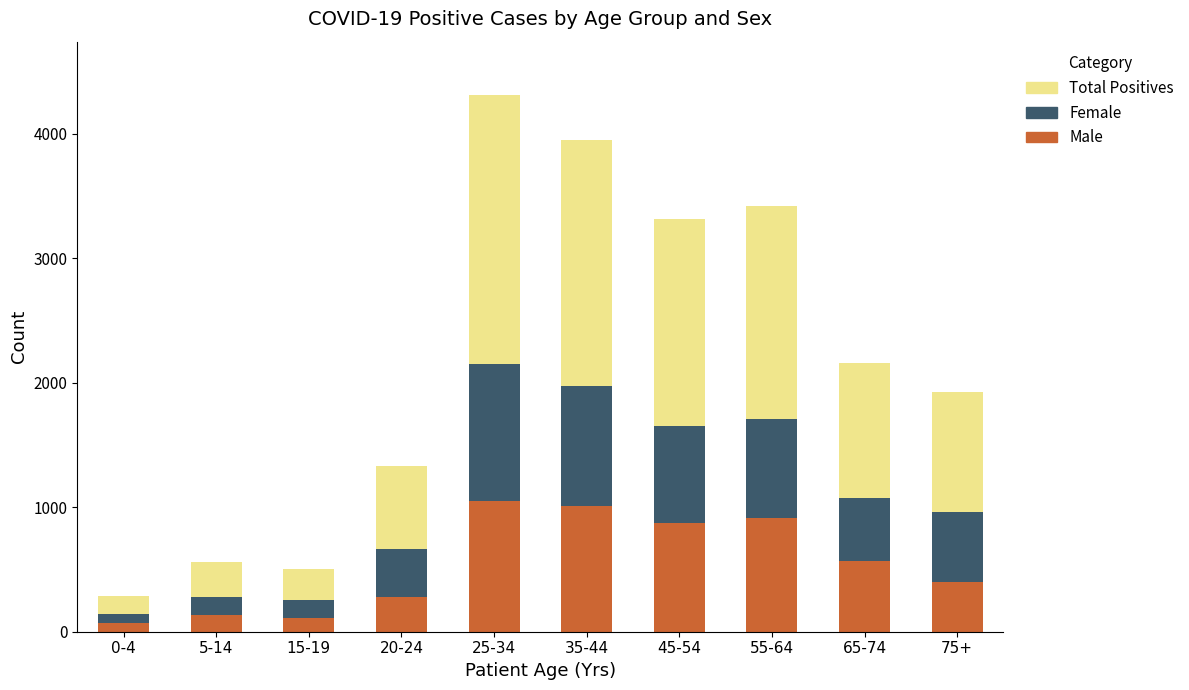

The value of Male at 35-44 is 555. True or false?

False